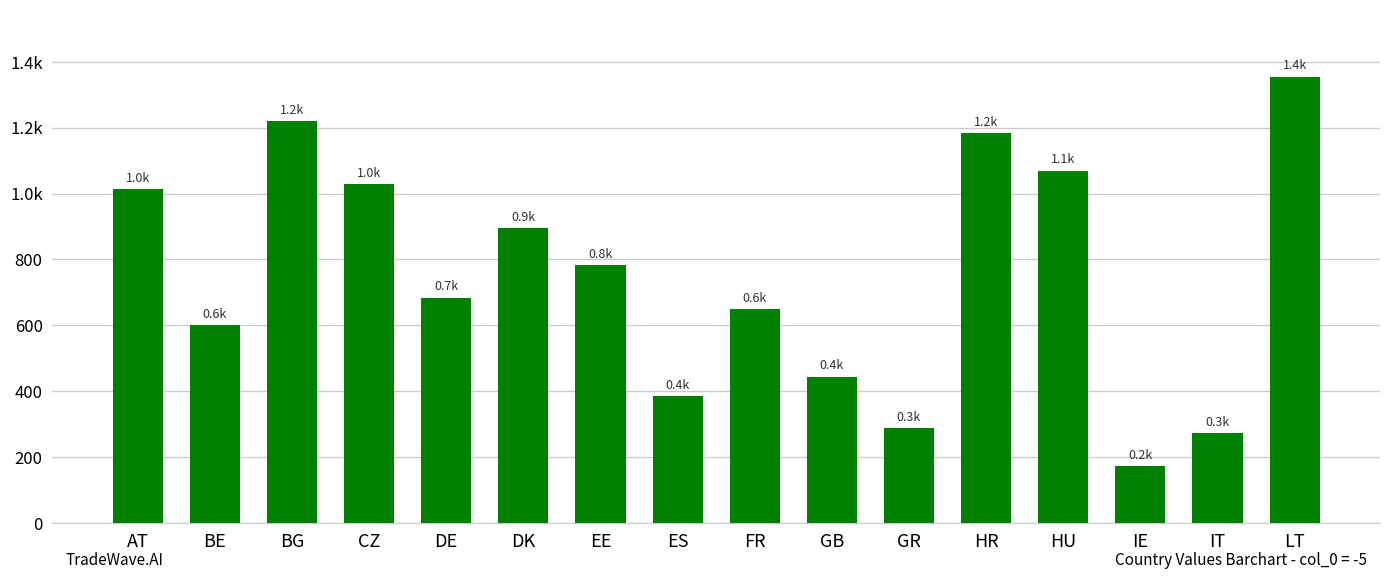

Which category has the highest value across all series?

LT